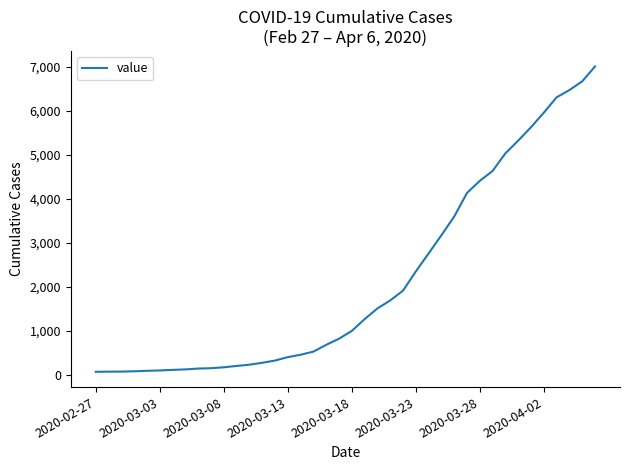

What is the difference between the maximum and minimum values?

6940